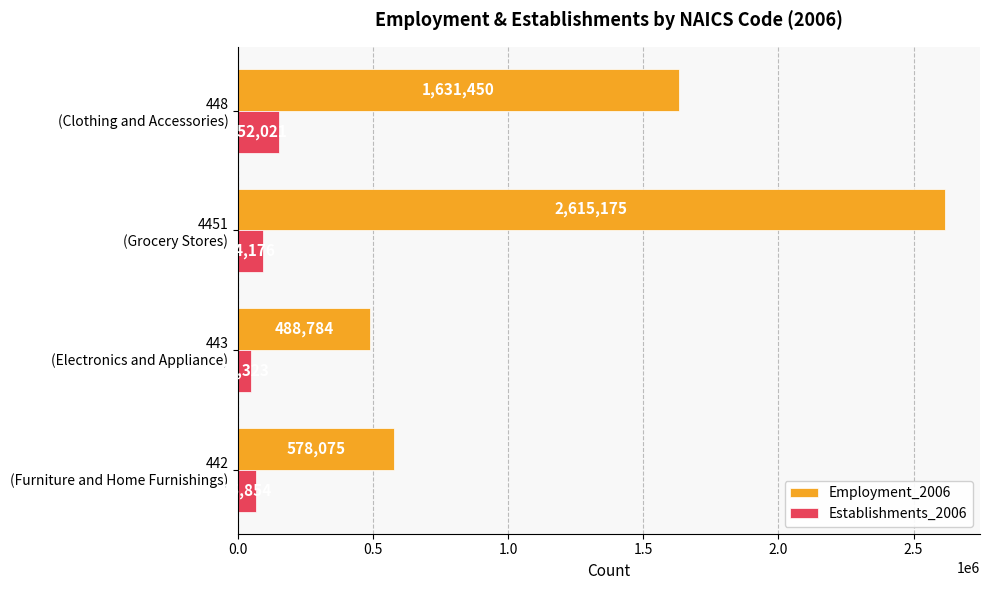

Count the Establishments_2006 values in the range 65854 to 152021.

3